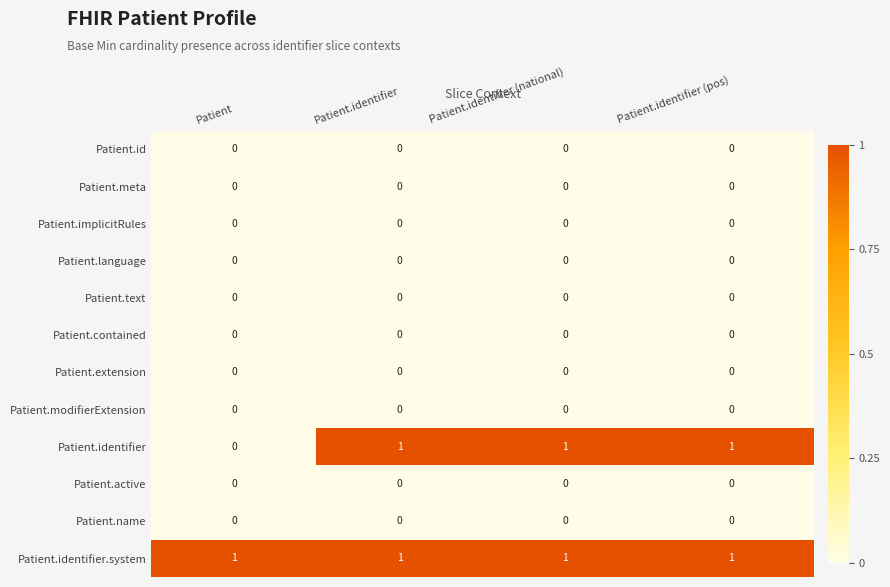

Which series has the widest spread of values?

Patient.identifier